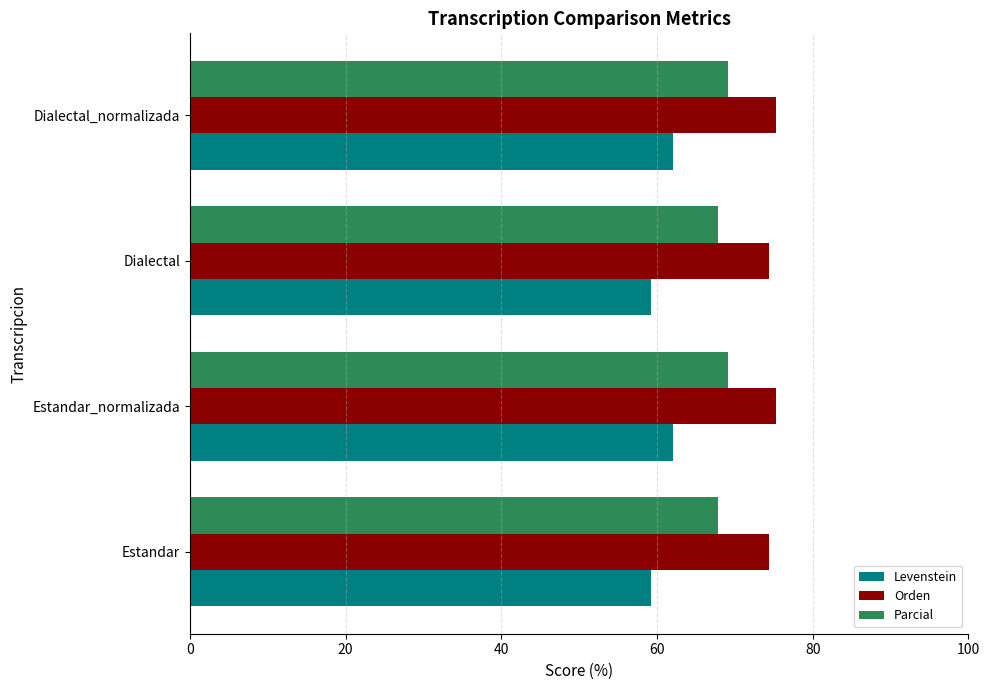

List the series in order of their overall mean, highest first.

Orden, Parcial, Levenstein